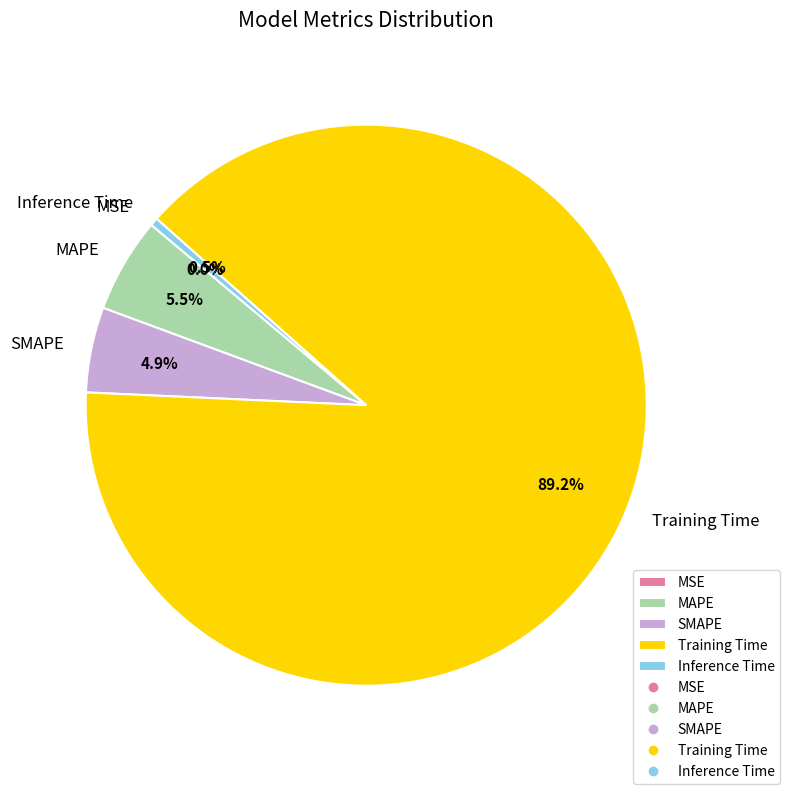

To the nearest percent, what portion does Training Time represent?

89%